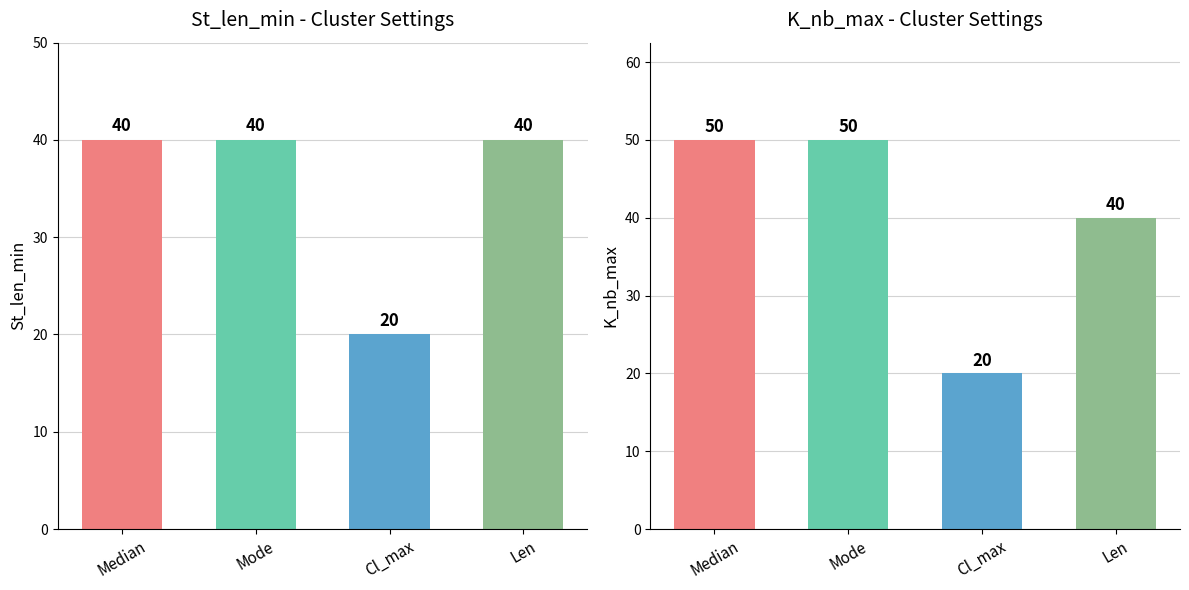

What position from the right is K_nb_max?

1